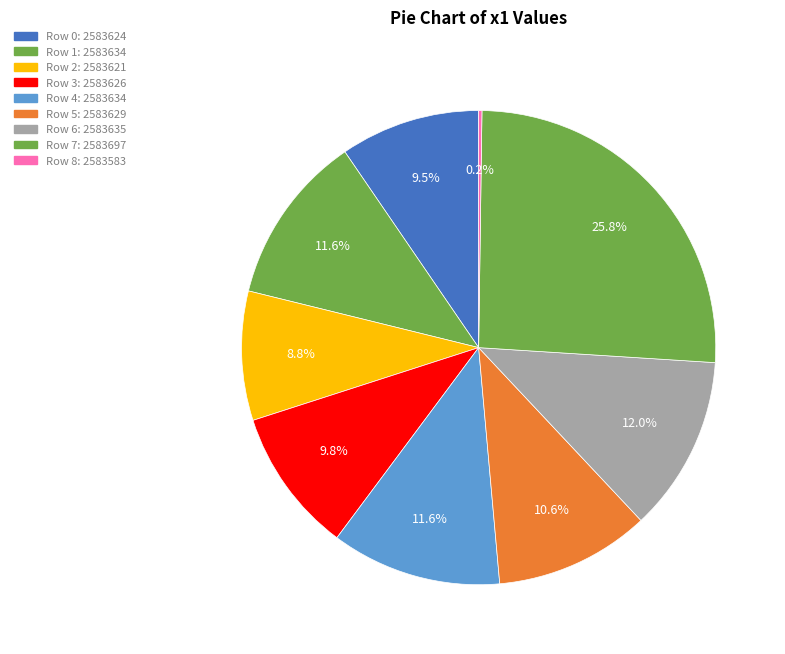

What is the change in value from Row 0 to Row 6?

+11.0